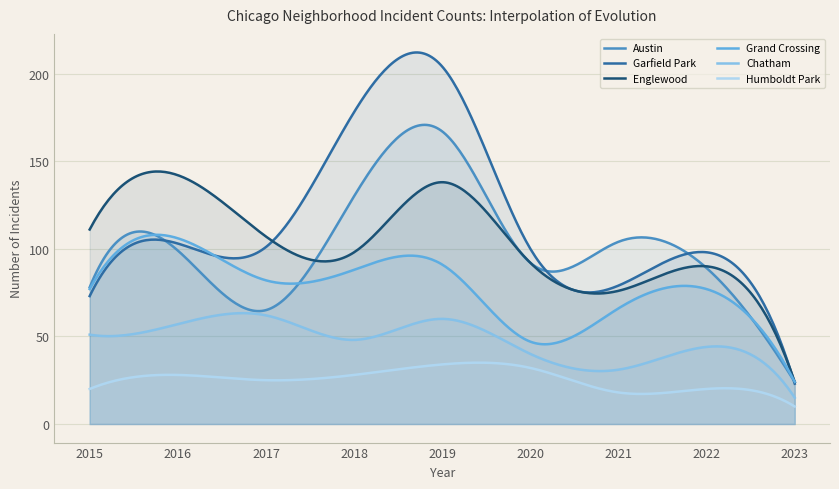

True or false: Humboldt Park has a value of 18 at 2016.

False